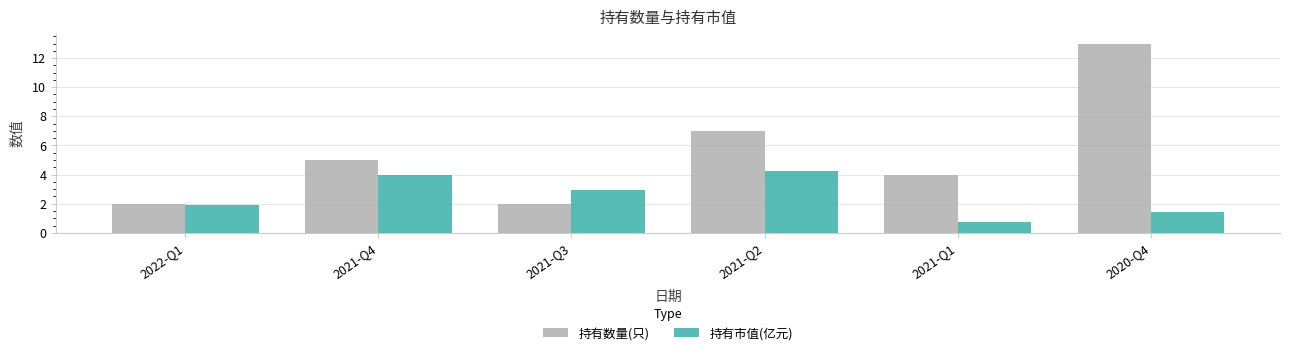

Which series has the widest spread of values?

持有数量(只)